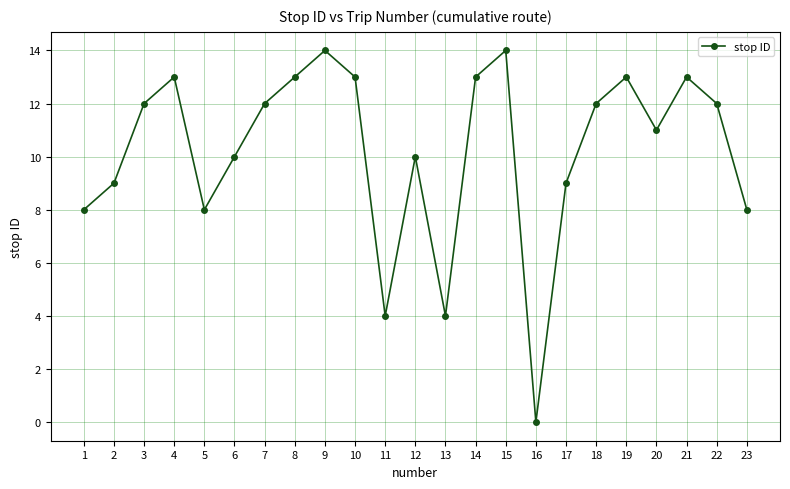

Read the value at 22.

12